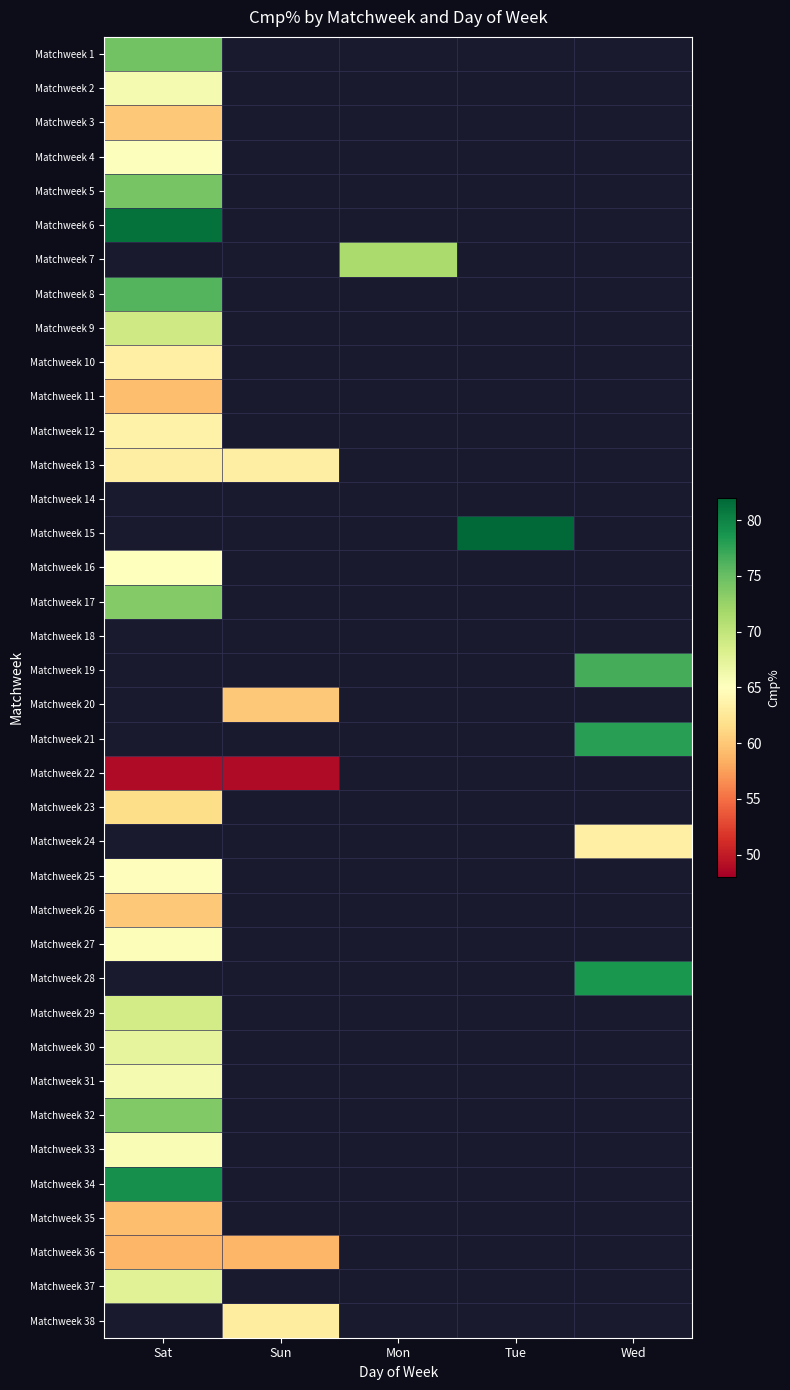

Which has a higher value, Sat or Mon?

Mon